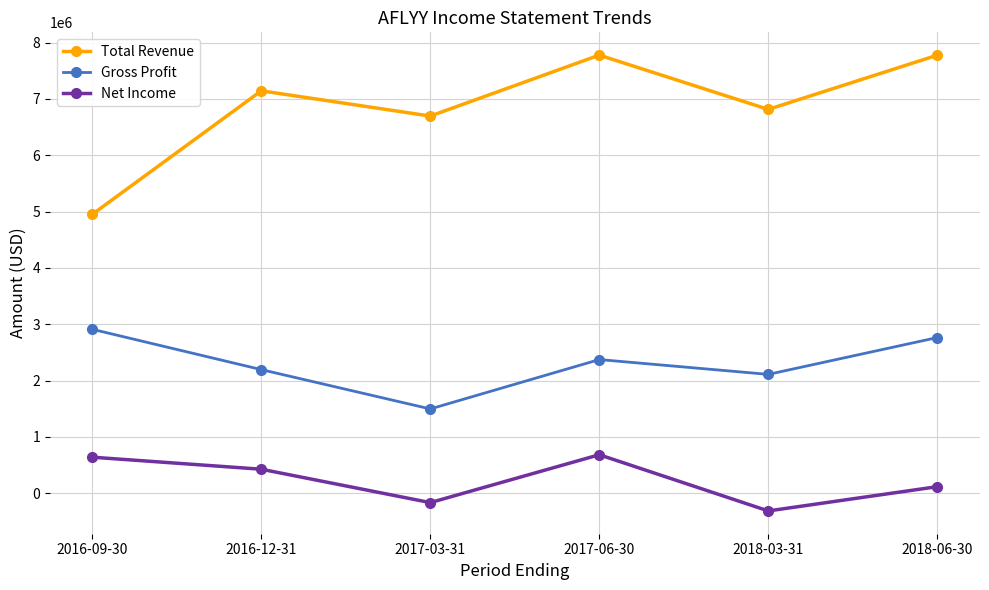

What is the sum of all Gross Profit values?

13843900